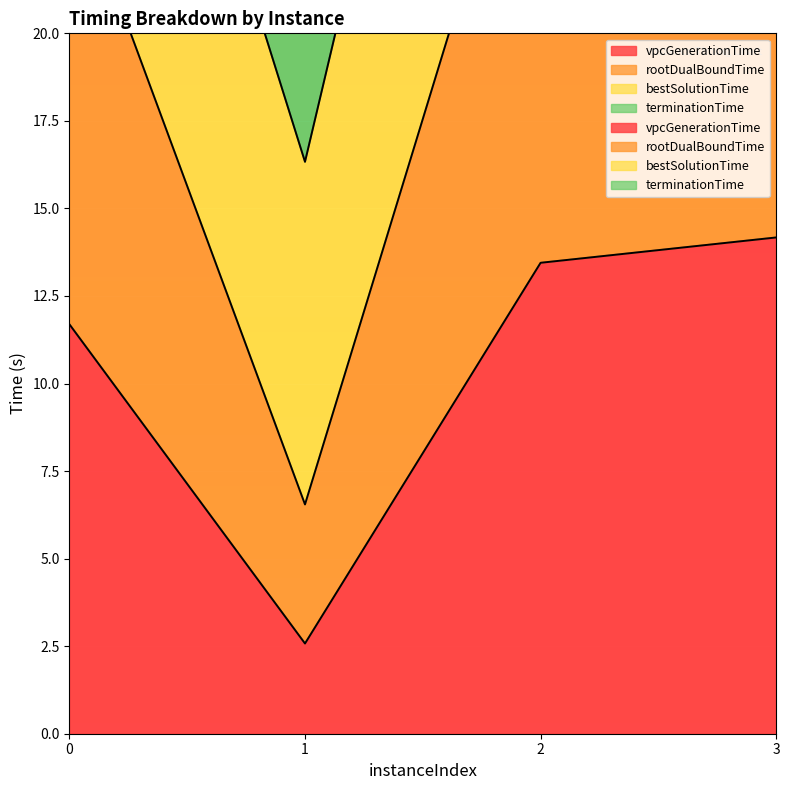

True or false: rootDualBoundTime has a value of 6.5 at 1.

True